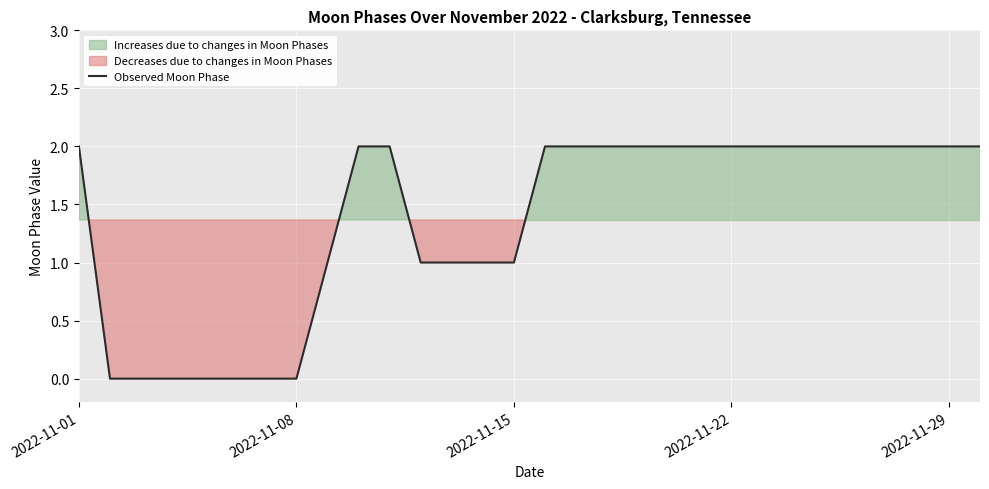

What is the difference between the maximum and minimum values?

2